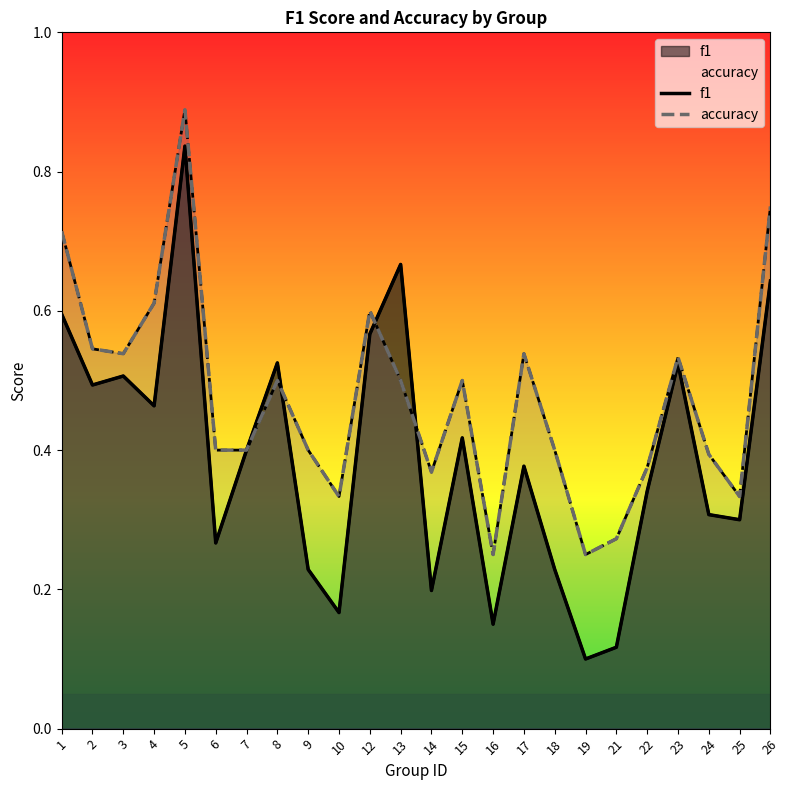

What is the value of the accuracy point at the 18th from the left?

0.2